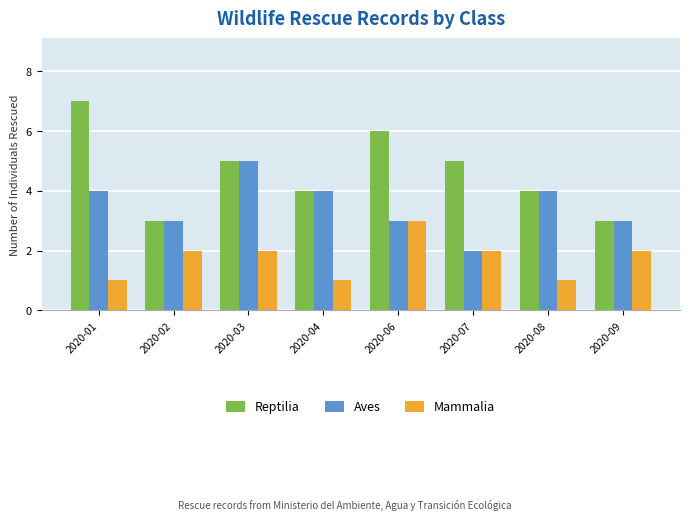

True or false: Aves has a value of 1 at 2020-03.

False